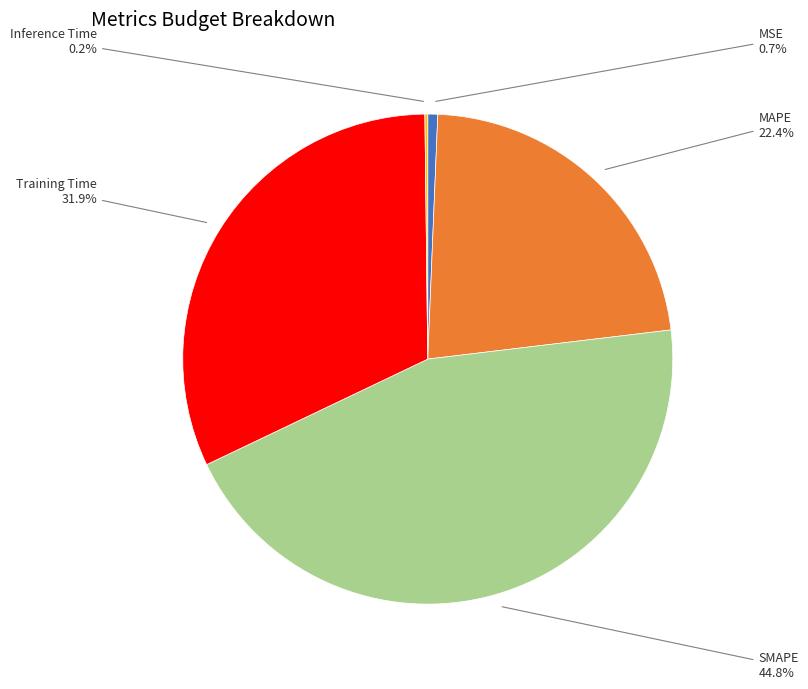

Is there any slice that represents more than half of the pie?

No